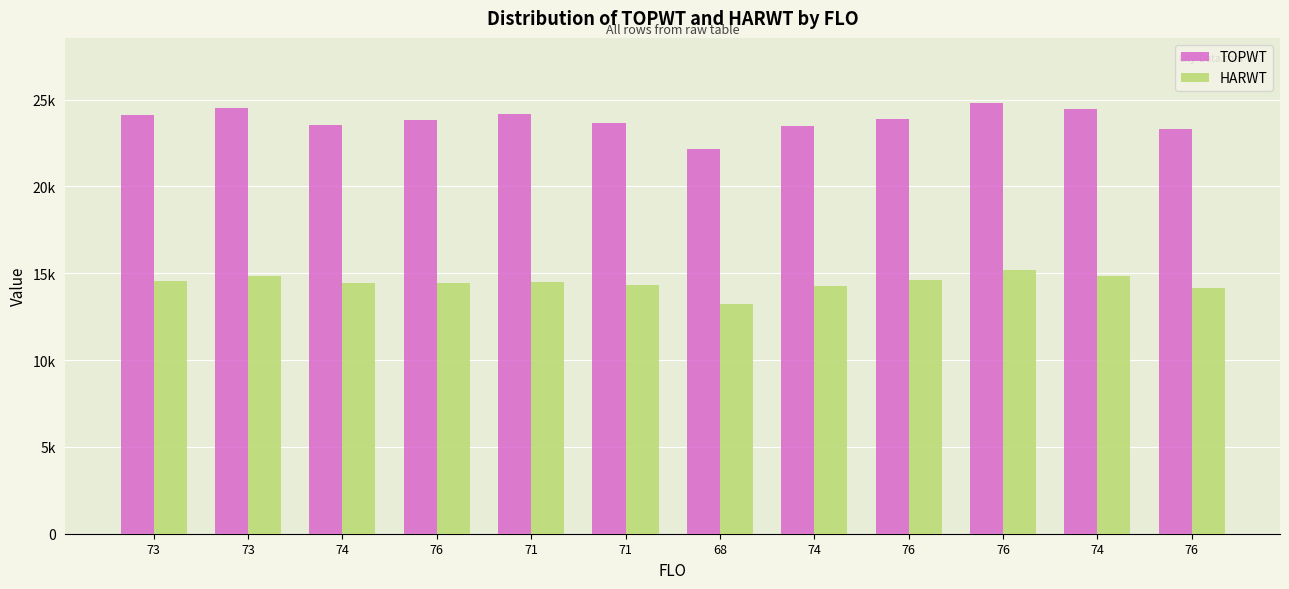

What is the maximum value for TOPWT?

24827